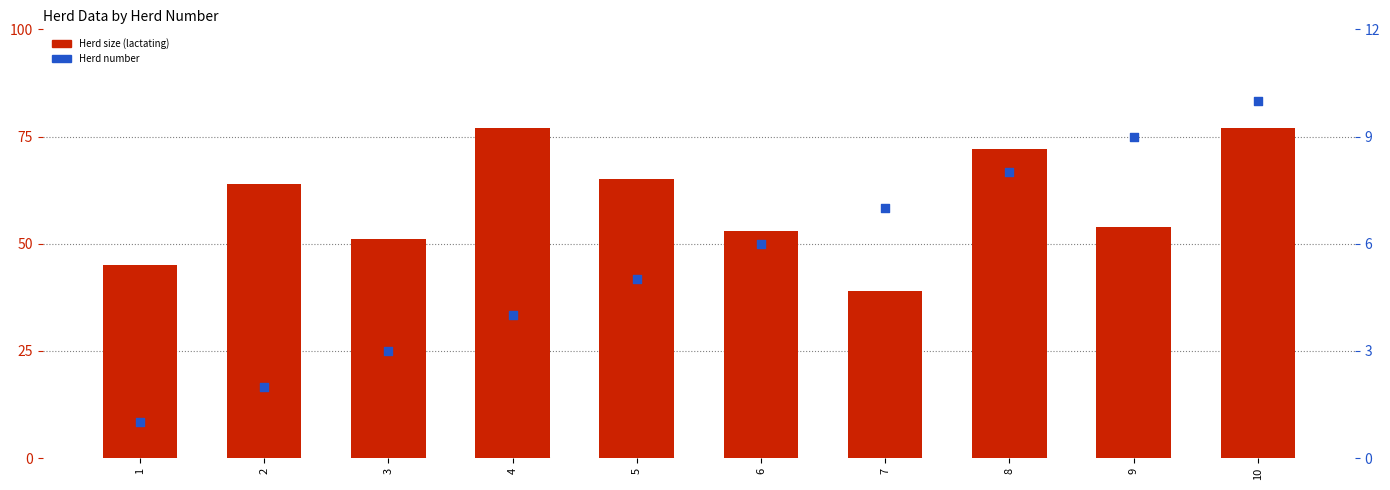

Is the value of Herd at 6 greater than the value of Herd size (lactating) at 4?

No